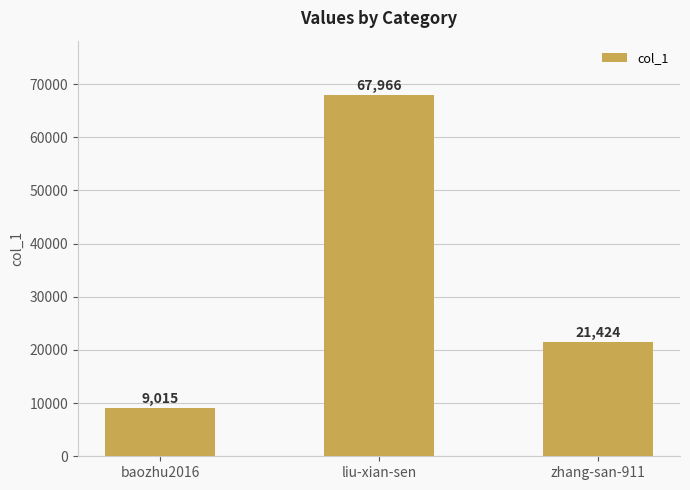

Reading left to right, list all the values displayed in this chart.

9015	67966	21424